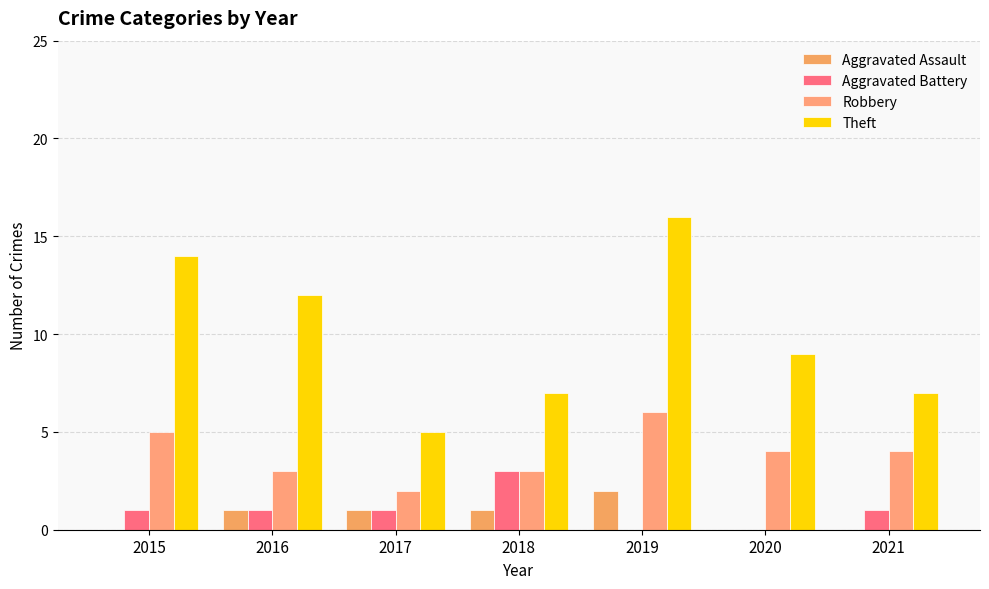

What is the value of the Robbery bar at the 2nd from the left?

3